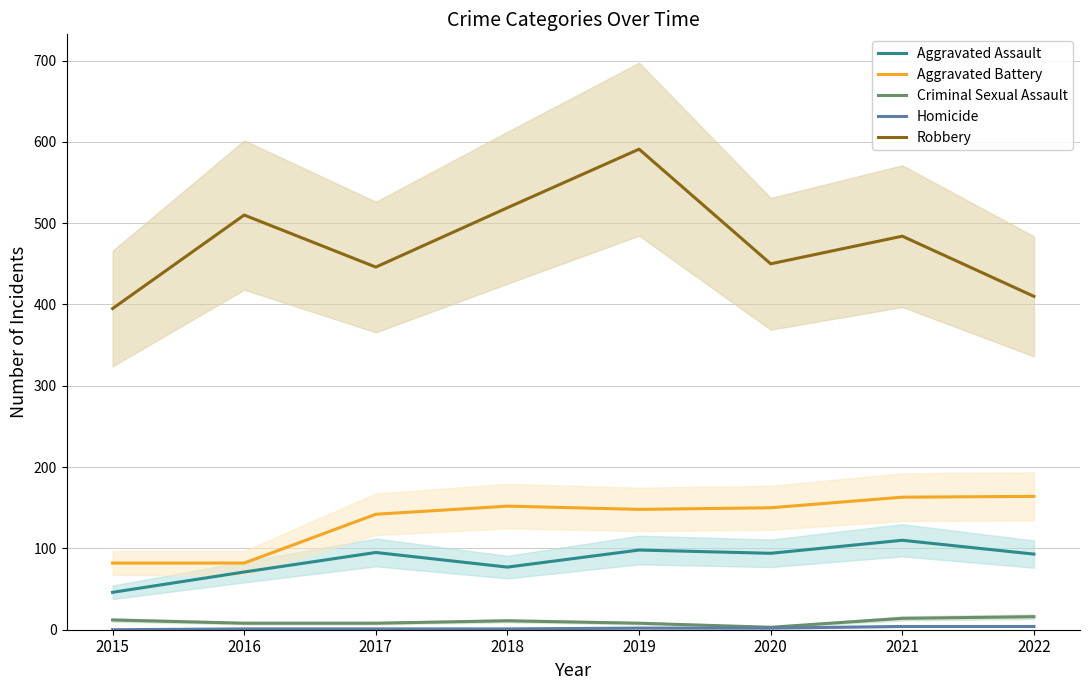

What is the average value of the Criminal Sexual Assault series?

10